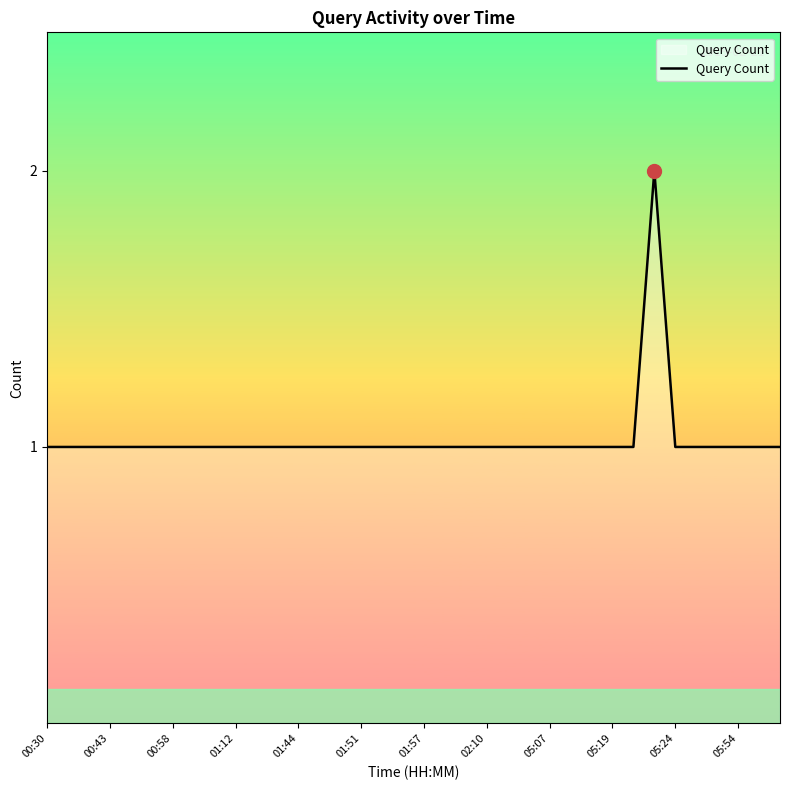

What is the sum of all values?

37